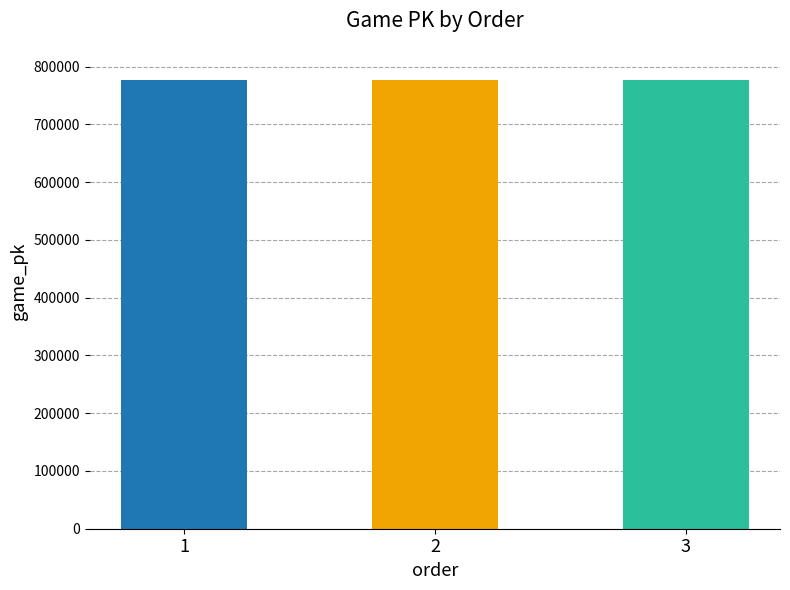

What is the value of the 1st bar from the left?

776326